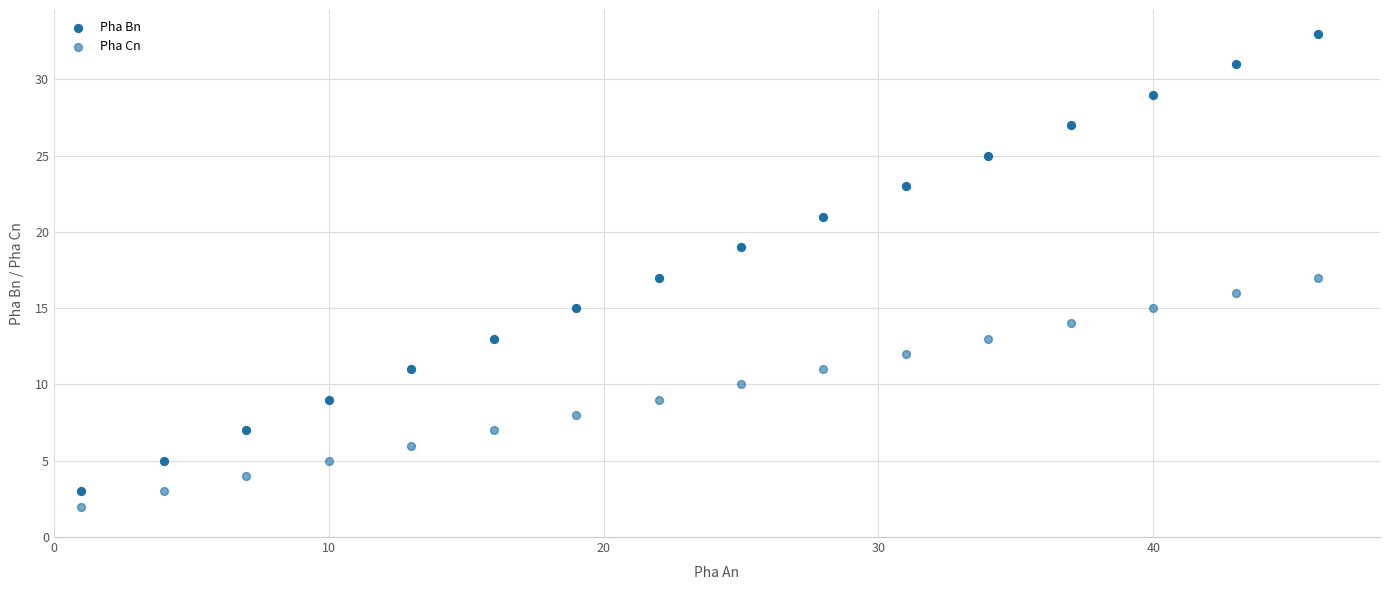

Count the number of points in this scatter plot.

32